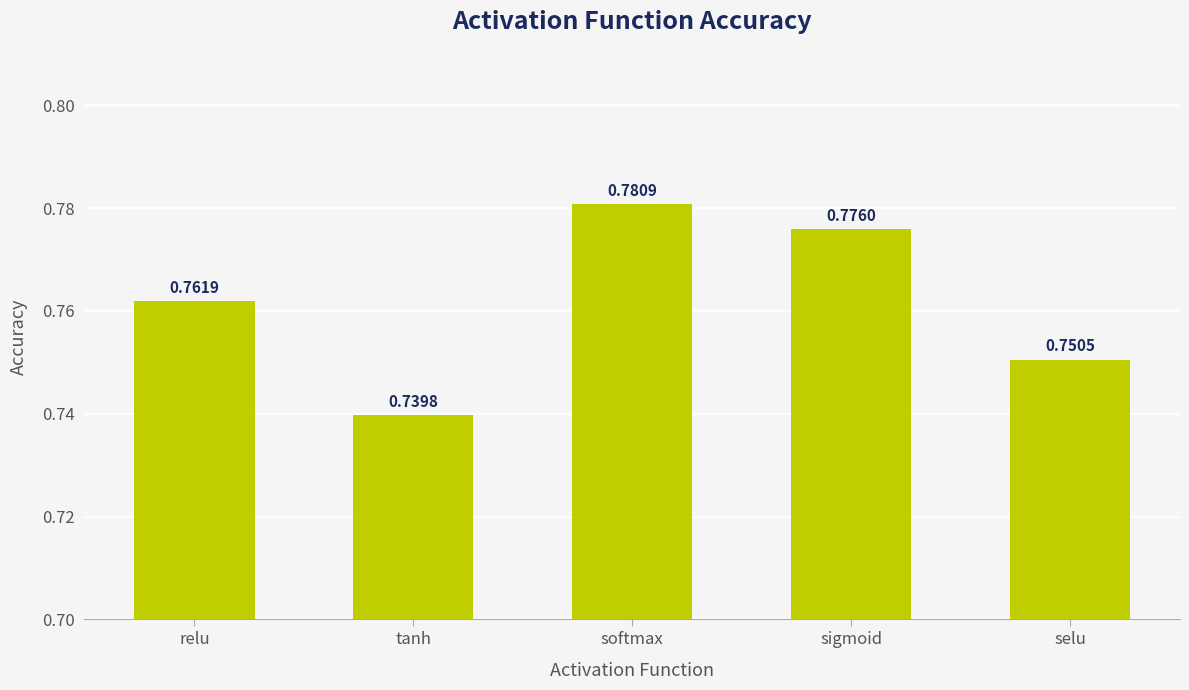

Between softmax and selu, which is larger?

softmax